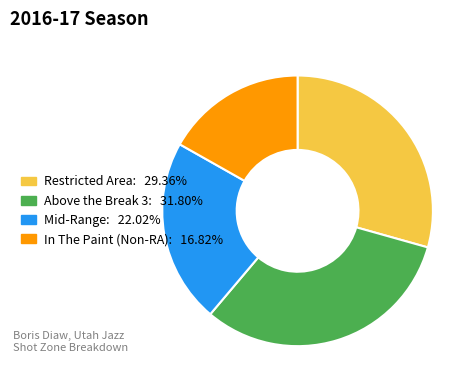

Which category has the smallest portion of the pie?

In The Paint (Non-RA)